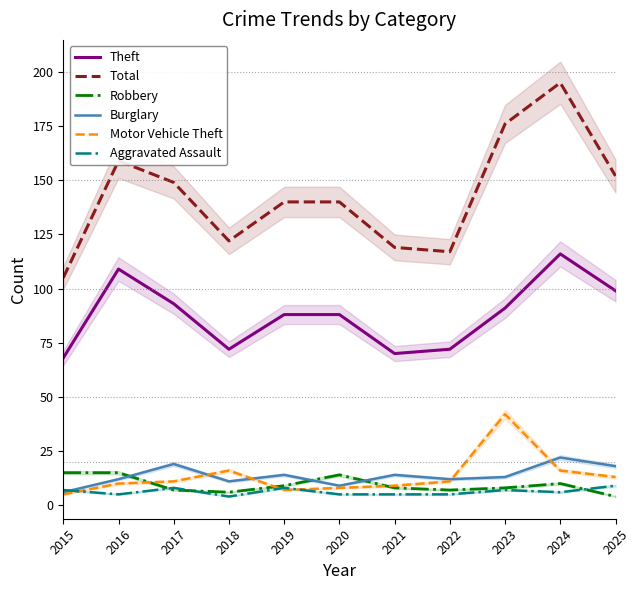

At 2025, list the series in order from smallest to largest.

Robbery, Aggravated Assault, Motor Vehicle Theft, Burglary, Theft, Total